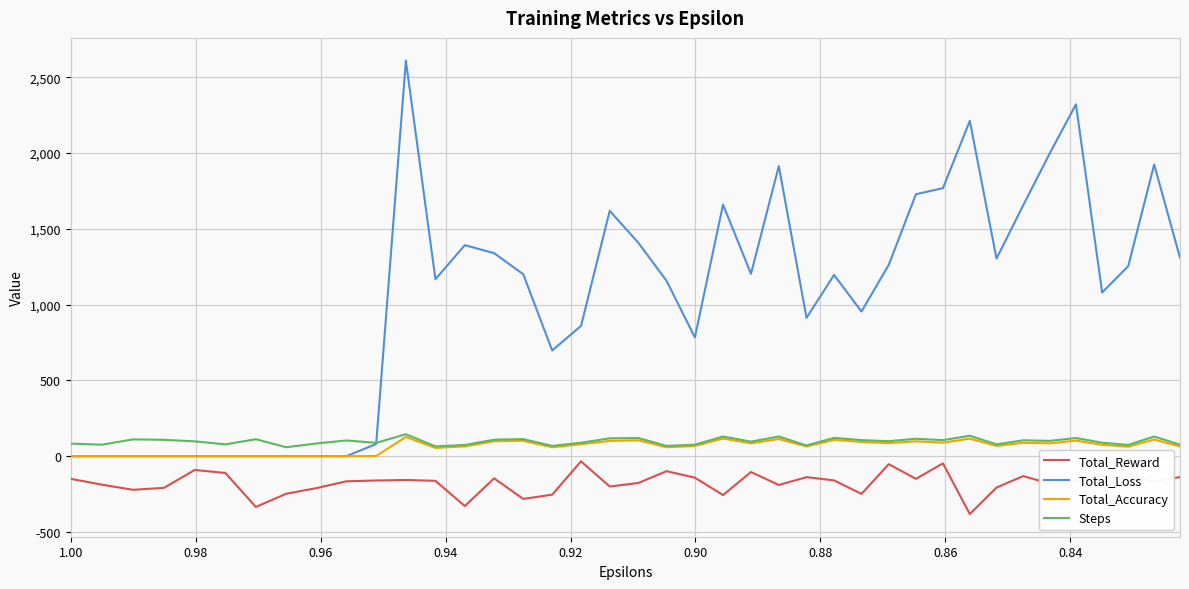

What is the highest value of the Total_Loss series?

2610.3